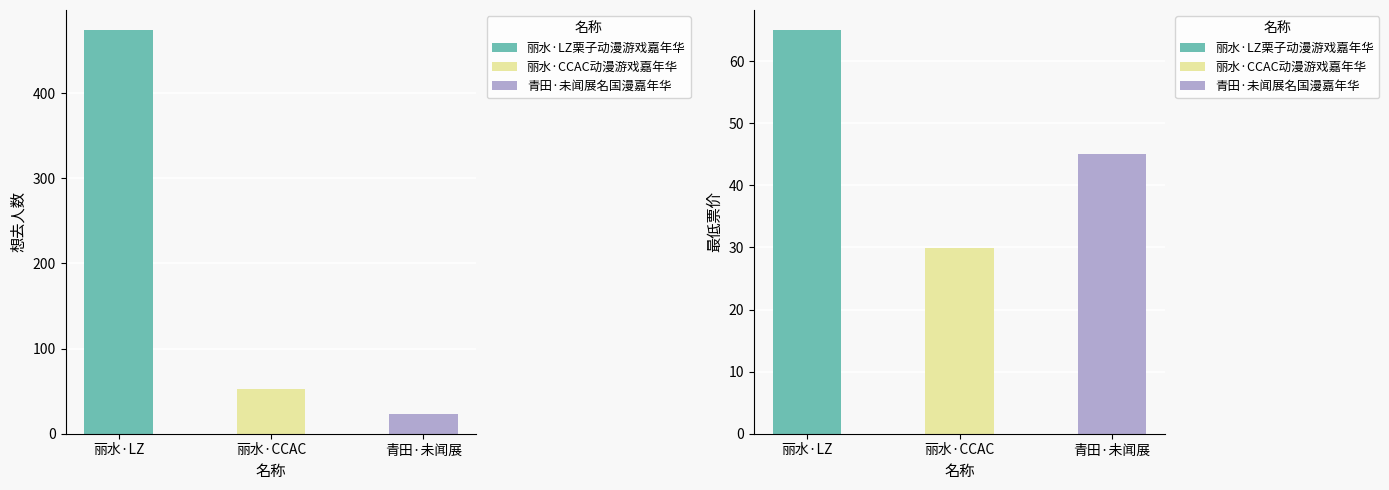

What is the difference between the maximum and minimum values in the 最低票价 series?

35.1